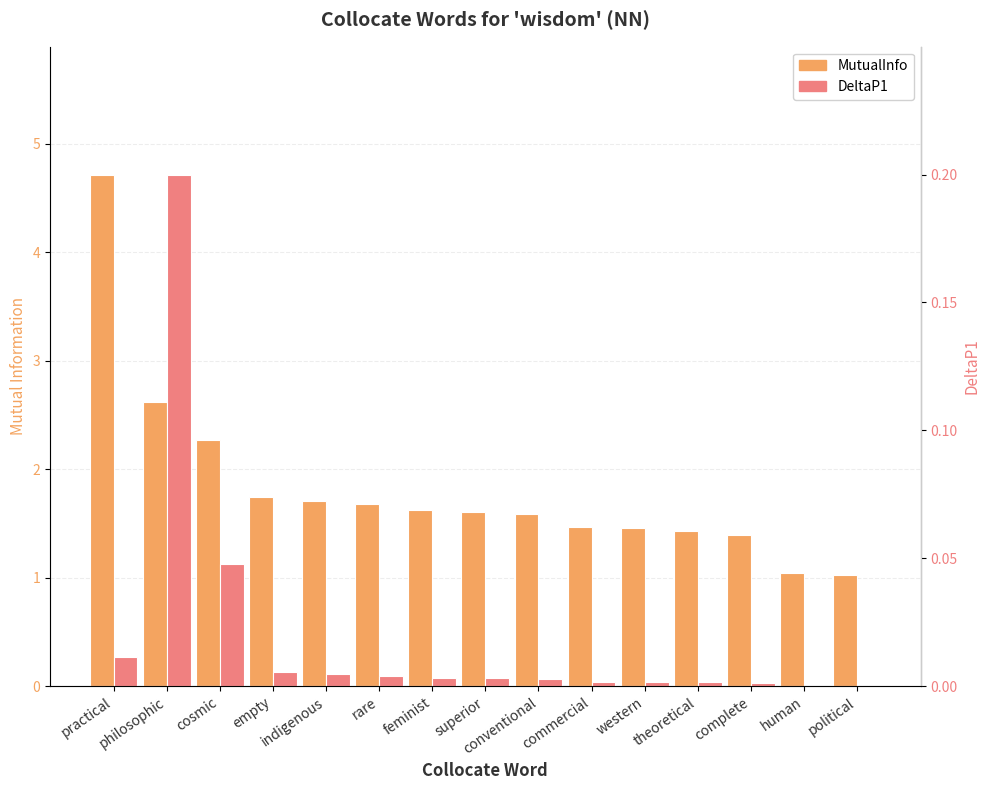

Is it true that DeltaP1 equals 0.0 at commercial?

True